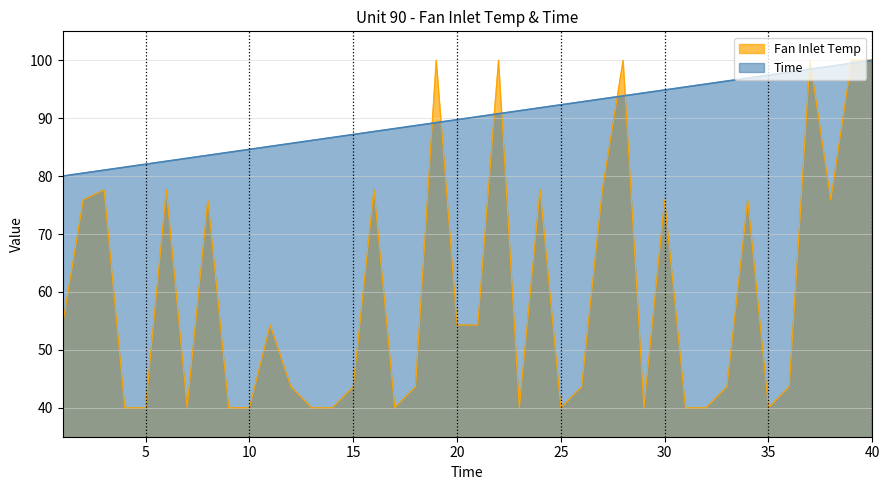

True or false: Fan Inlet Temp has a value of 75.9 at 34.

True